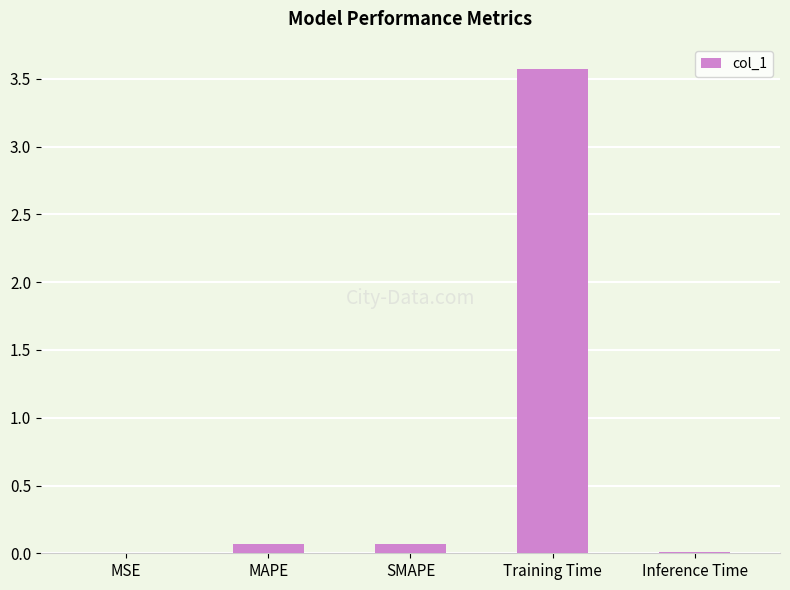

True or false: the data shows 0.0 at MSE.

True